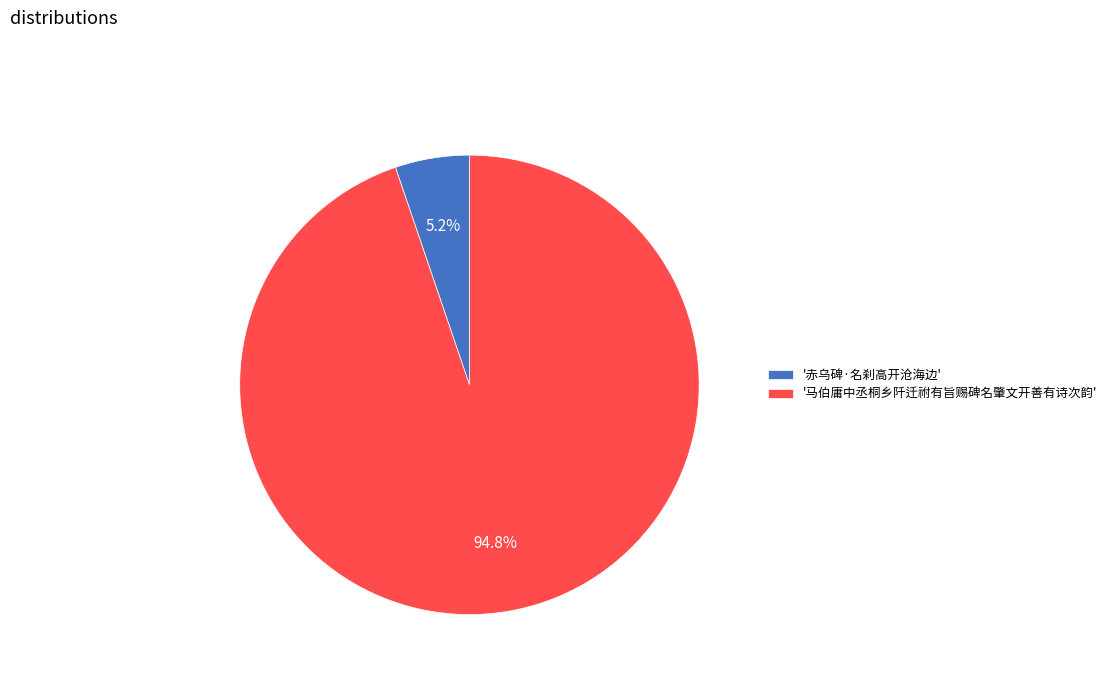

What is the majority slice?

'马伯庸中丞桐乡阡迁祔有旨赐碑名肇文开善有诗次韵'